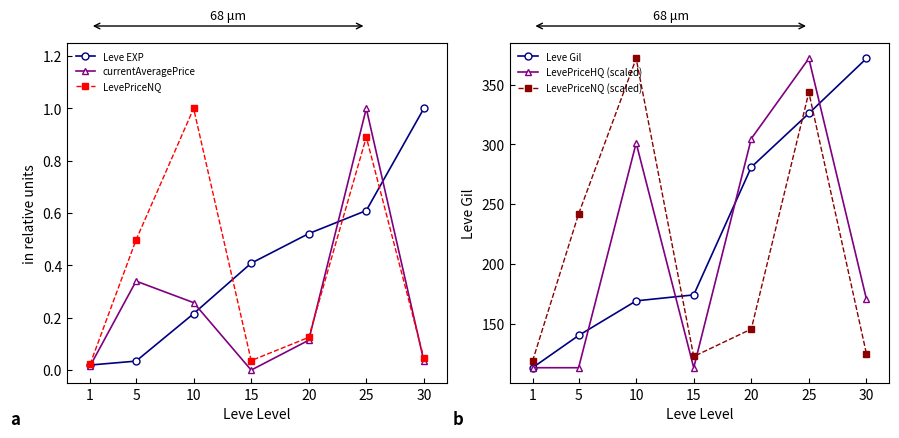

Reading left to right, transcribe all the data shown in this chart.

Leve EXP: 1=0.0	5=0.0	10=0.2	15=0.4	20=0.5	25=0.6	30=1.0
currentAveragePrice: 1=0.0	5=0.3	10=0.3	15=0.0	20=0.1	25=1.0	30=0.0
LevePriceNQ: 1=0.0	5=0.5	10=1.0	15=0.0	20=0.1	25=0.9	30=0.0
Leve Gil: 1=113.0	5=140.0	10=169.0	15=174.0	20=281.0	25=326.0	30=372.0
LevePriceHQ (scaled): 1=113.0	5=113.0	10=301.2	15=113.0	20=304.9	25=372.0	30=170.6
LevePriceNQ (scaled): 1=118.6	5=241.8	10=372.0	15=122.4	20=145.4	25=343.6	30=124.8